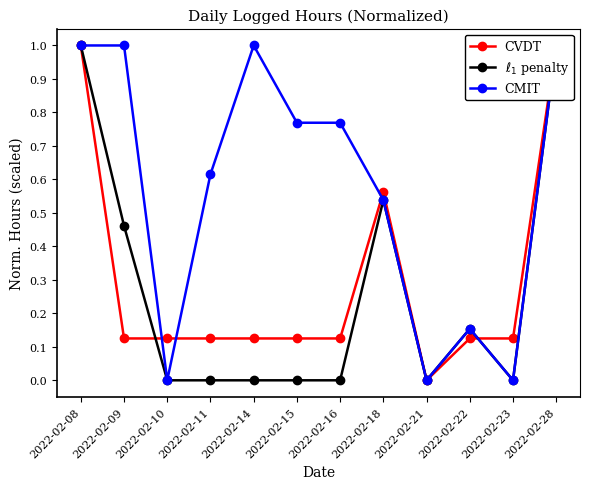

The l1 penalty series shows -0.6 at 2022-02-10. True or false?

False